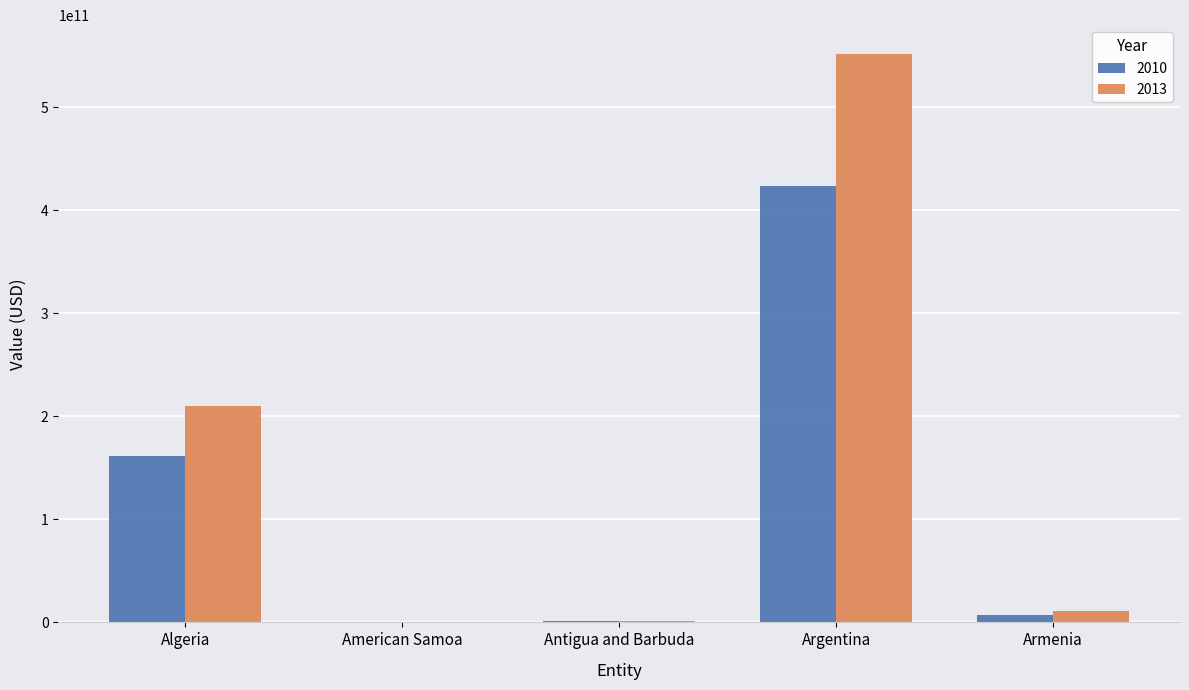

Which series has the widest spread of values?

2013